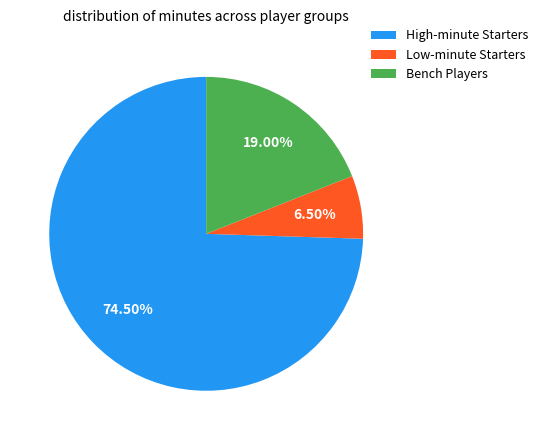

Rank the categories by value from lowest to highest.

Low-minute Starters, Bench Players, High-minute Starters